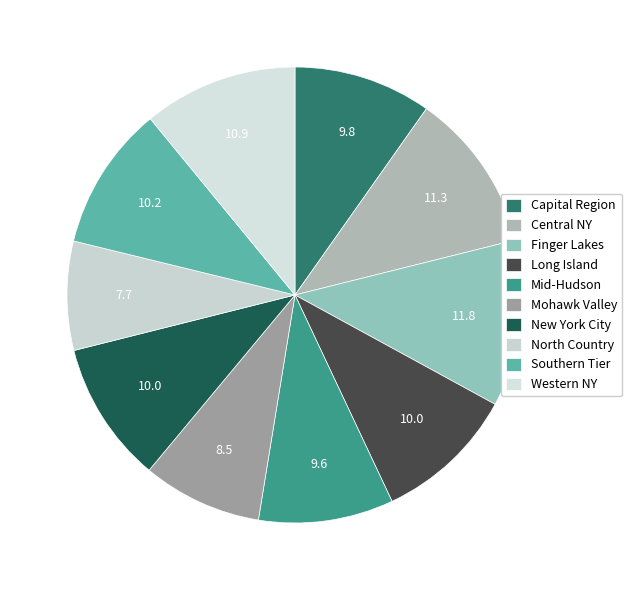

To the nearest percent, what is the difference between the largest and smallest slice percentages?

4%